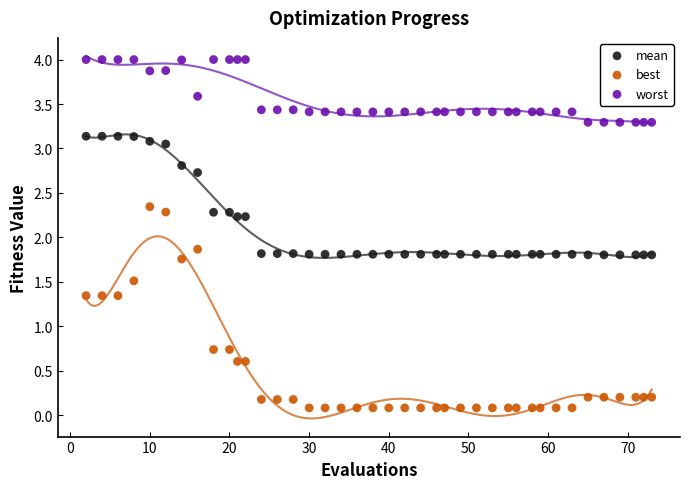

What are all the series names shown in the legend?

mean, best, worst